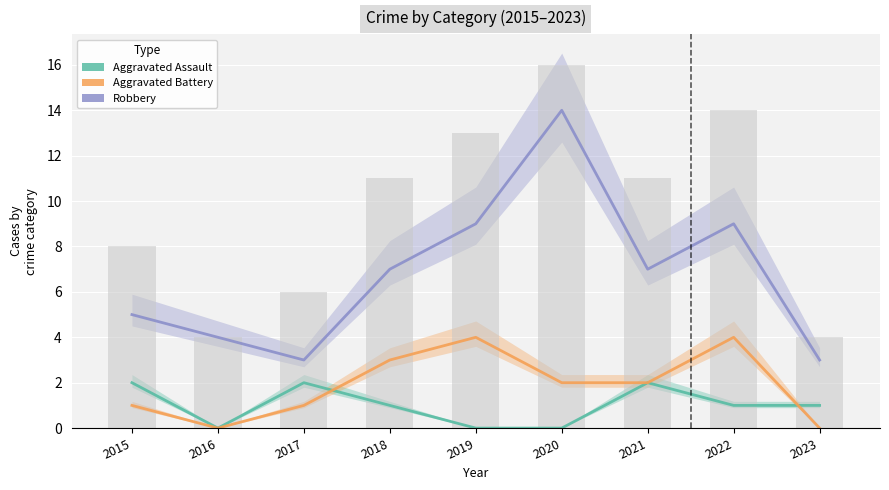

Which series has the largest total across all categories?

Robbery